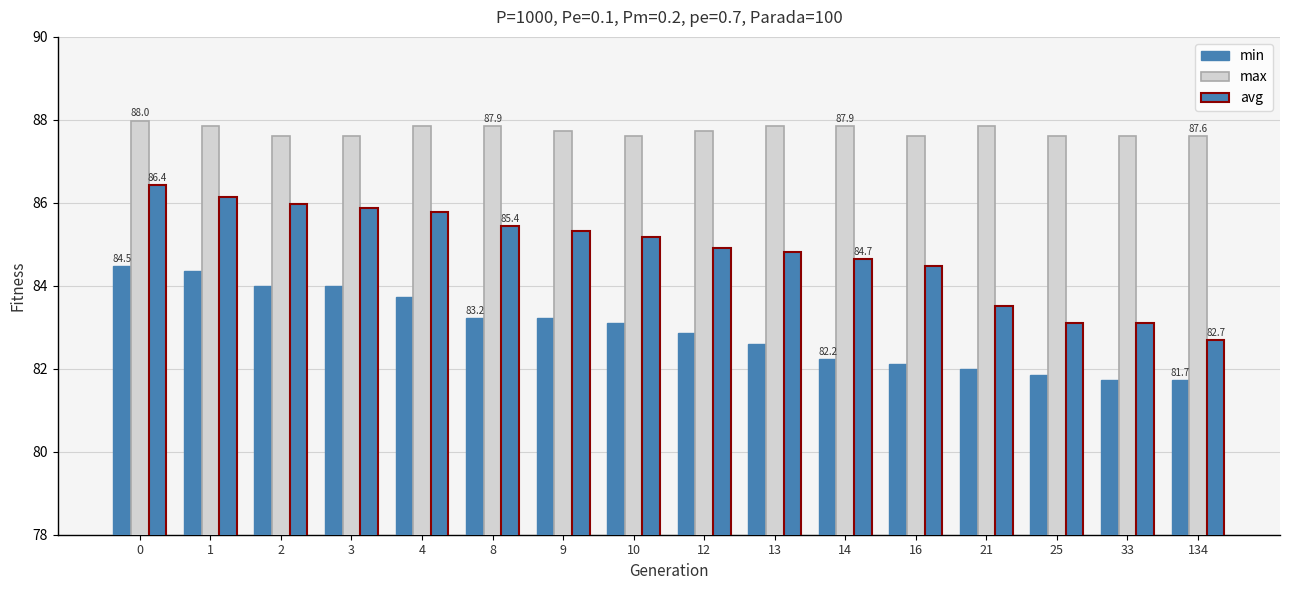

How many values in the min series are below 83?

8